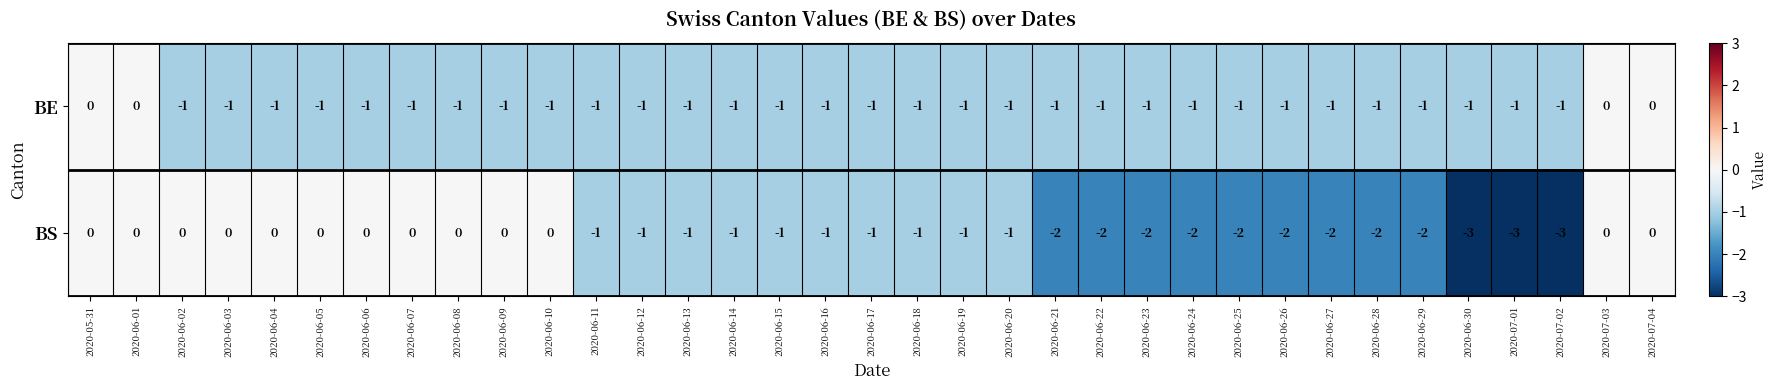

What is the minimum value shown in the chart?

-3